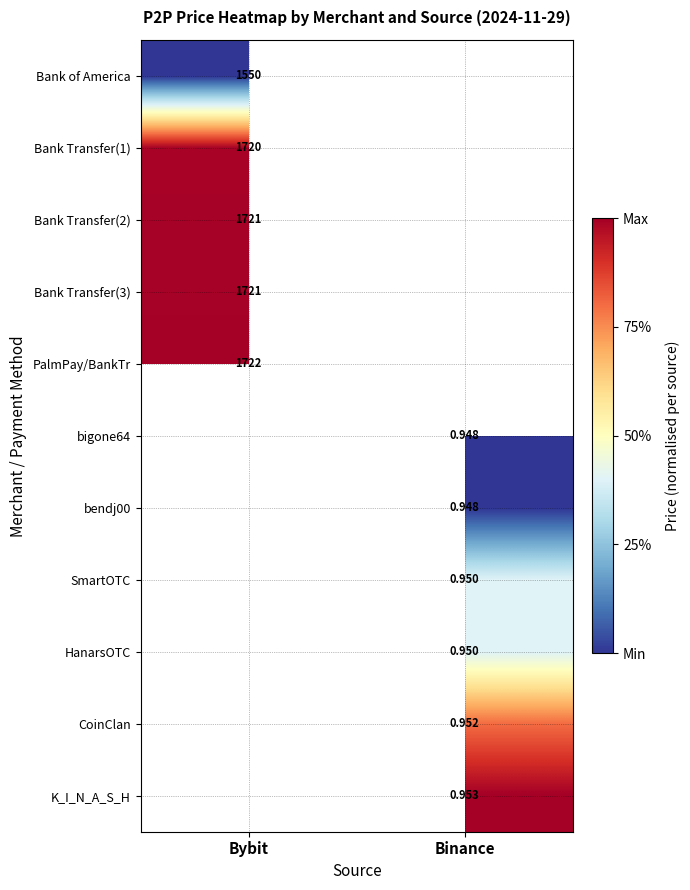

Where does the CoinClan series first go above 0?

Binance